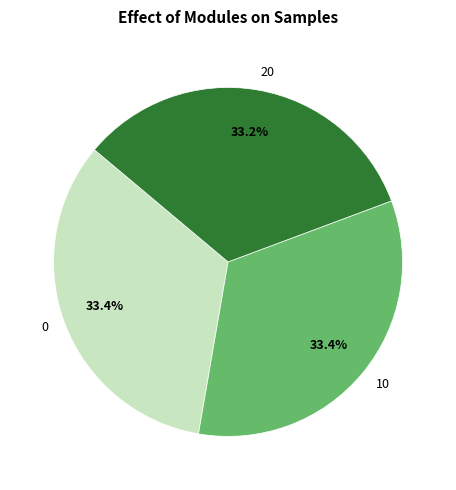

What percentage is the 0 slice, to the nearest percent?

33%